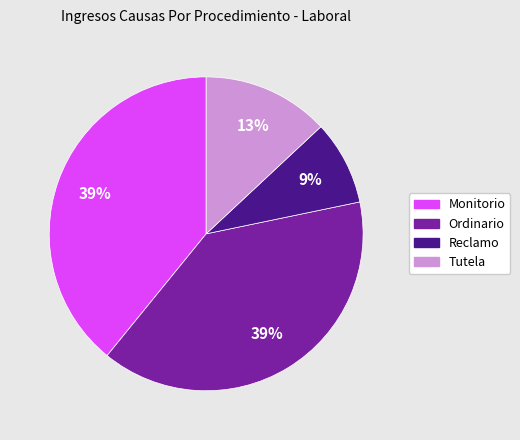

To the nearest percent, what portion does Monitorio represent?

39%